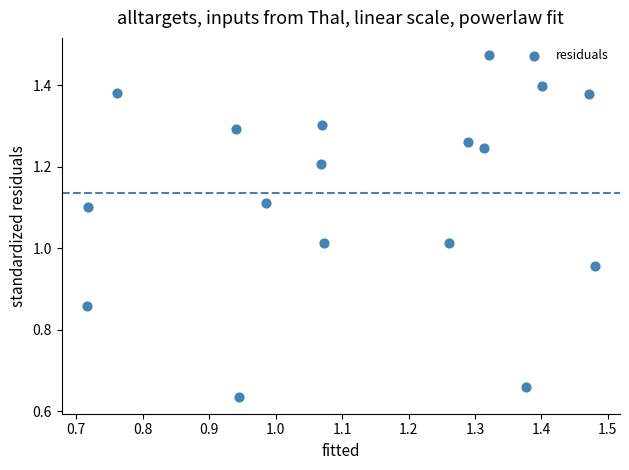

What is the range of X values (max minus min)?

0.8